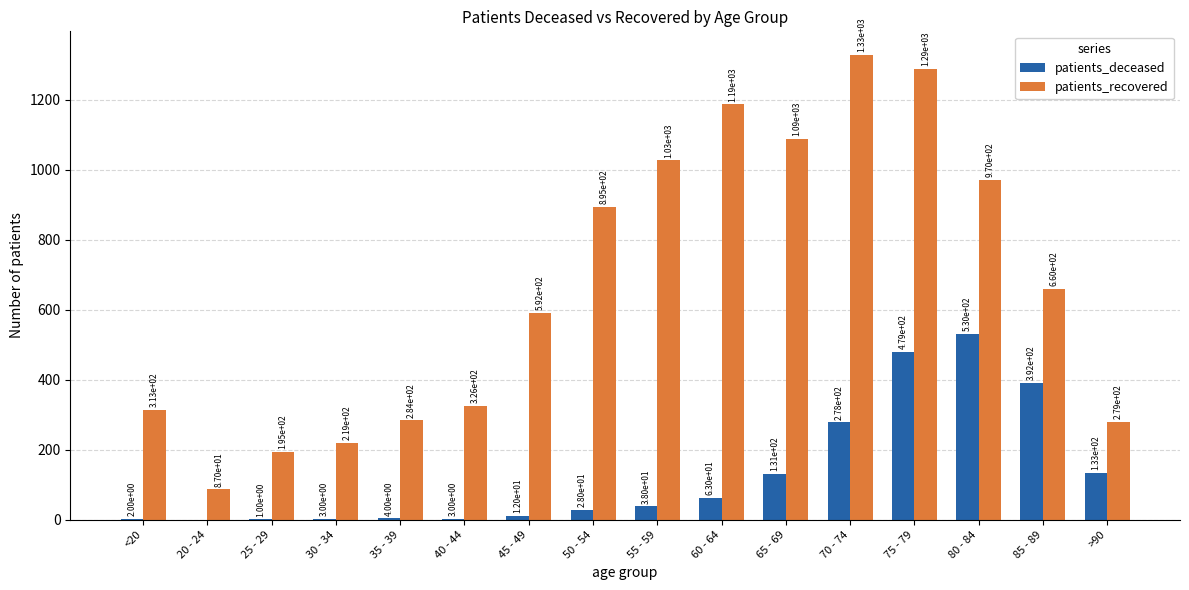

Which label corresponds to the largest value in the chart?

70 - 74